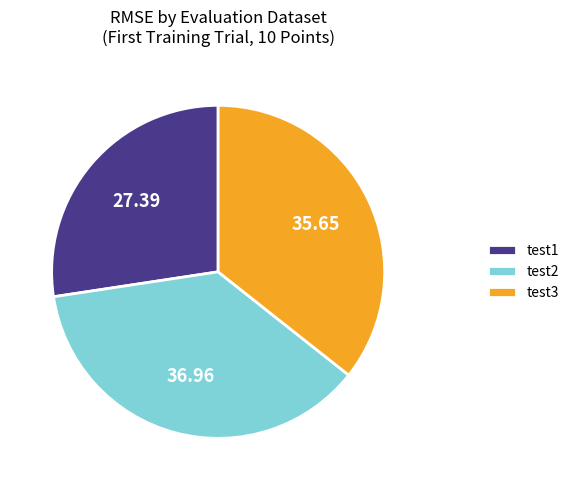

What is the smallest slice in the pie chart?

test1